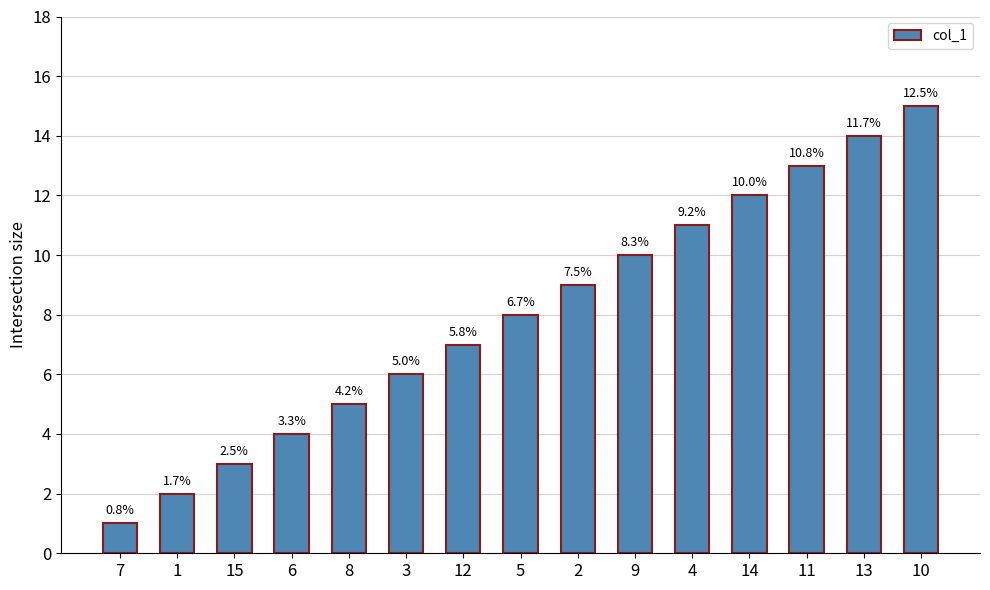

What is the difference between the second highest and second lowest values?

12